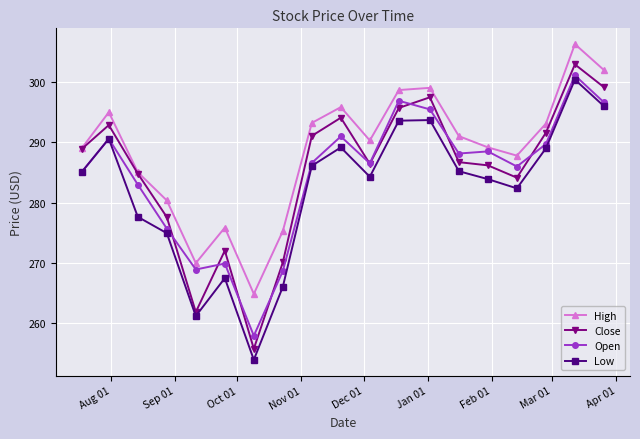

True or false: Close has more than 1 interior local peaks.

True